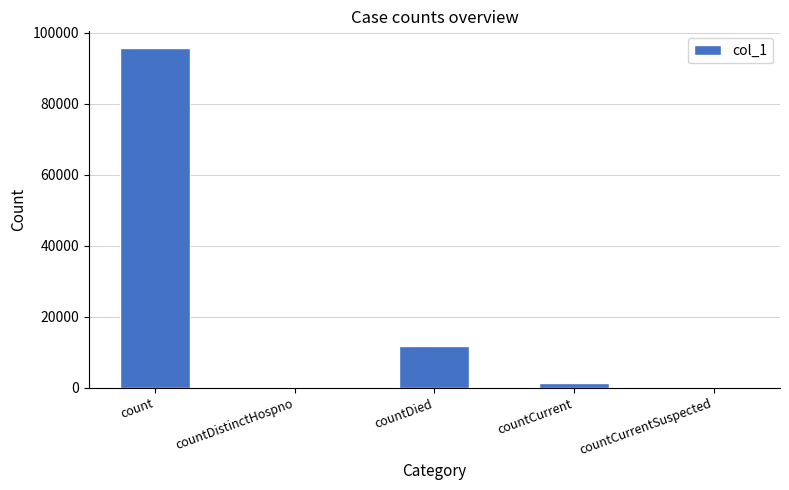

What is the change in value from count to countDied?

-83758